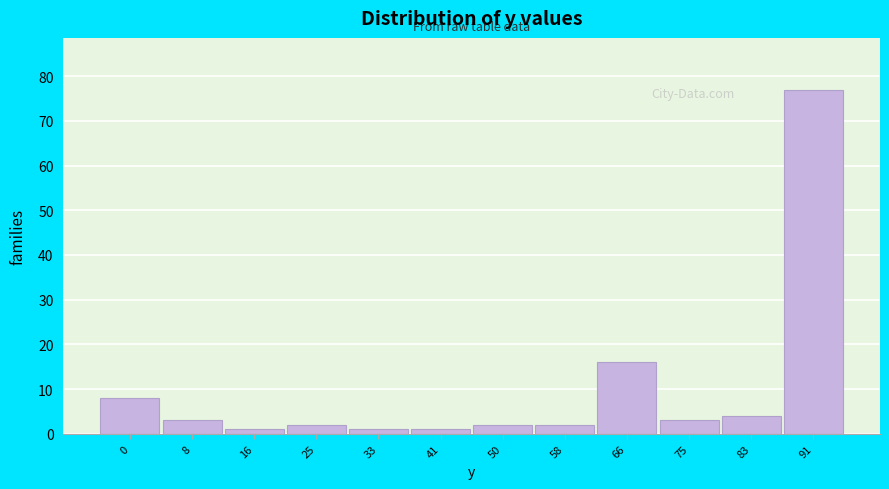

Reading left to right, transcribe all the data shown in this chart.

8	3	1	2	1	1	2	2	16	3	4	77